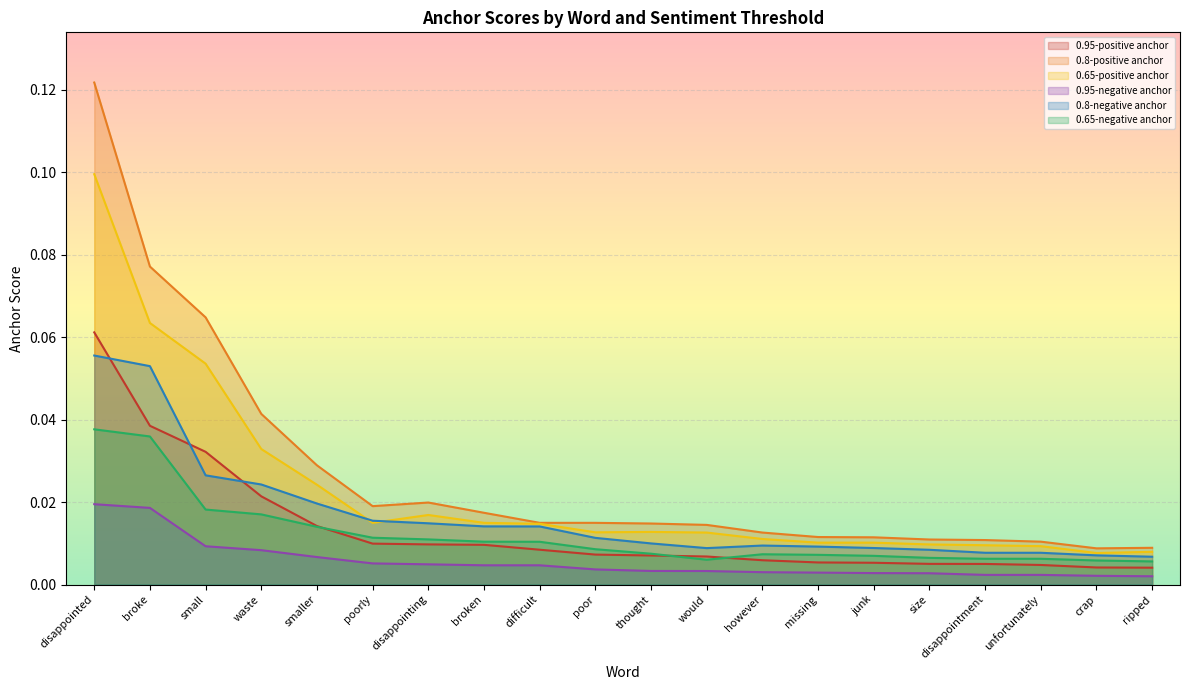

Is the value of 0.8-negative anchor at unfortunately greater than the value of 0.95-positive anchor at disappointing?

No